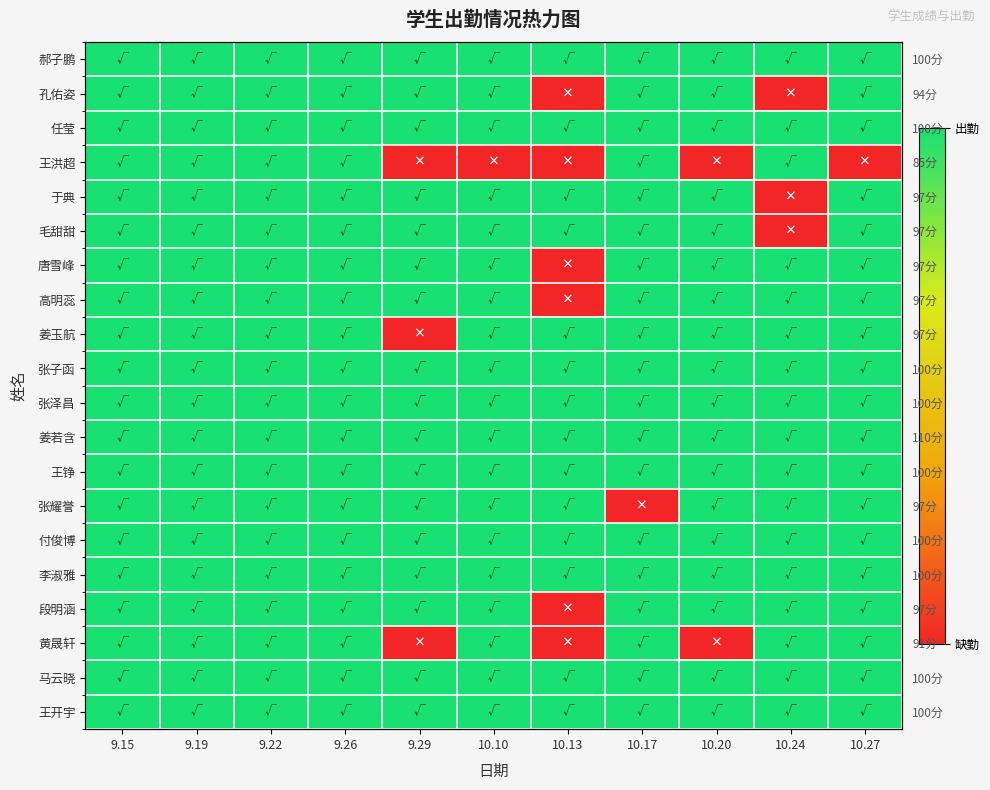

At which category is the sum across all series the highest?

9.15